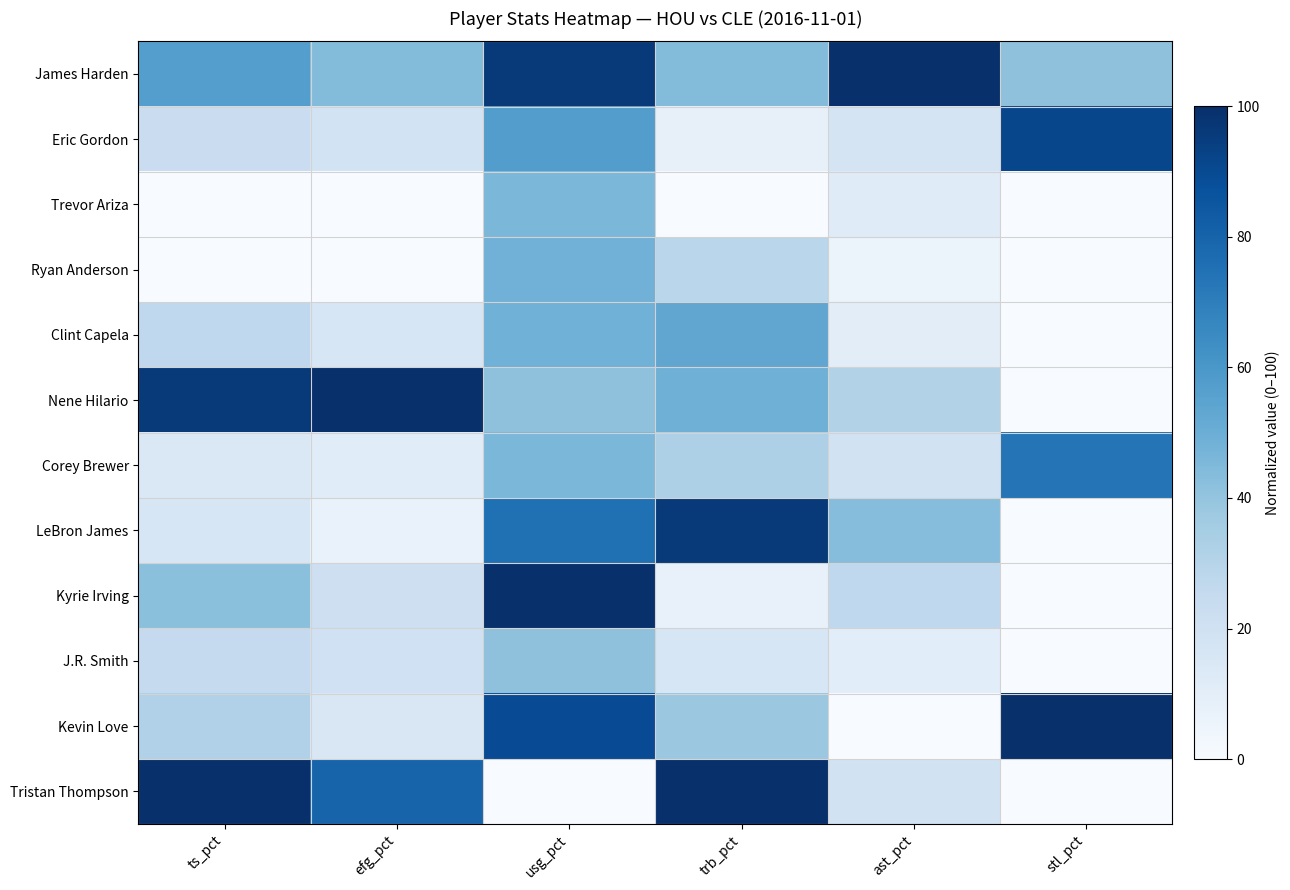

Reading left to right, list all the values displayed in this chart.

James Harden: ts_pct=56.8	efg_pct=44.0	usg_pct=96.2	trb_pct=43.9	ast_pct=100.0	stl_pct=41.2
Eric Gordon: ts_pct=23.0	efg_pct=18.4	usg_pct=57.3	trb_pct=8.0	ast_pct=17.9	stl_pct=91.2
Trevor Ariza: ts_pct=0.0	efg_pct=0.0	usg_pct=46.1	trb_pct=0.0	ast_pct=11.7	stl_pct=0.0
Ryan Anderson: ts_pct=0.0	efg_pct=0.0	usg_pct=48.1	trb_pct=28.8	ast_pct=6.1	stl_pct=0.0
Clint Capela: ts_pct=26.6	efg_pct=16.0	usg_pct=48.5	trb_pct=53.3	ast_pct=10.5	stl_pct=0.0
Nene Hilario: ts_pct=95.8	efg_pct=100.0	usg_pct=41.3	trb_pct=49.1	ast_pct=30.9	stl_pct=0.0
Corey Brewer: ts_pct=14.2	efg_pct=11.4	usg_pct=45.7	trb_pct=32.5	ast_pct=19.2	stl_pct=73.5
LeBron James: ts_pct=15.8	efg_pct=6.7	usg_pct=75.1	trb_pct=95.8	ast_pct=43.2	stl_pct=0.0
Kyrie Irving: ts_pct=42.0	efg_pct=21.1	usg_pct=100.0	trb_pct=7.1	ast_pct=26.7	stl_pct=0.0
J.R. Smith: ts_pct=25.0	efg_pct=20.0	usg_pct=41.3	trb_pct=16.0	ast_pct=10.9	stl_pct=0.0
Kevin Love: ts_pct=31.8	efg_pct=15.0	usg_pct=89.1	trb_pct=38.2	ast_pct=0.0	stl_pct=100.0
Tristan Thompson: ts_pct=100.0	efg_pct=80.0	usg_pct=0.0	trb_pct=100.0	ast_pct=19.5	stl_pct=0.0